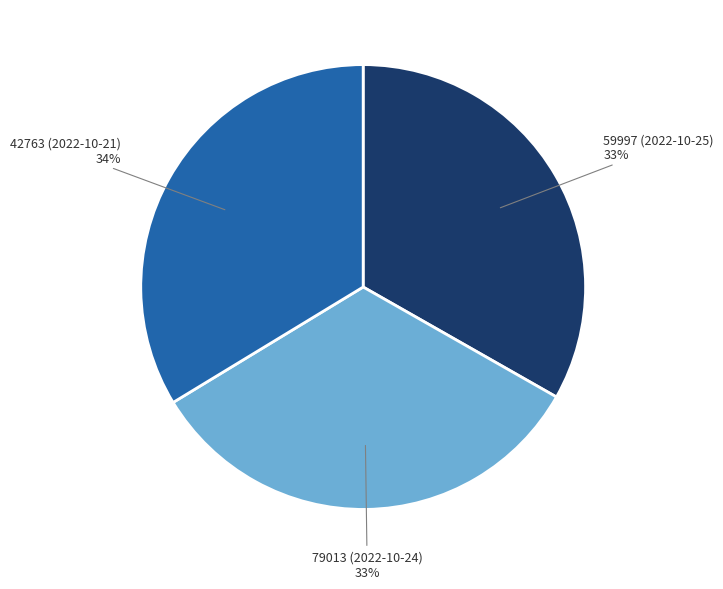

What percentage is the 59997 (2022-10-25) slice, to the nearest percent?

33%